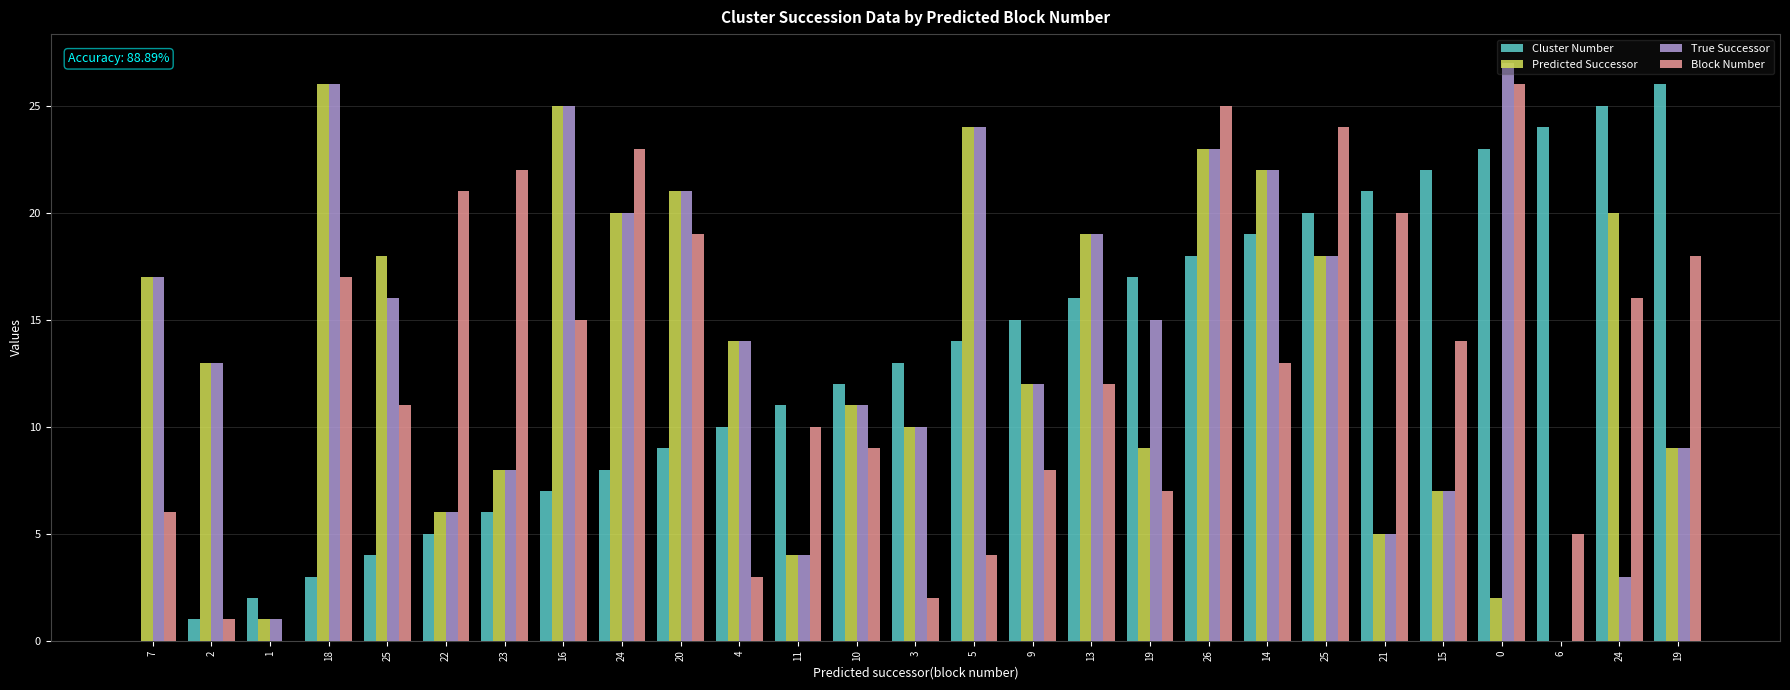

Reading right to left, transcribe all the data shown in this chart.

Cluster Number: 19=26	24=25	6=24	0=23	15=22	21=21	25=20	14=19	26=18	19=17	13=16	9=15	5=14	3=13	10=12	11=11	4=10	20=9	24=8	16=7	23=6	22=5	25=4	18=3	1=2	2=1	7=0
Predicted Successor: 19=9	24=20	6=0	0=2	15=7	21=5	25=18	14=22	26=23	19=9	13=19	9=12	5=24	3=10	10=11	11=4	4=14	20=21	24=20	16=25	23=8	22=6	25=18	18=26	1=1	2=13	7=17
True Successor: 19=9	24=3	6=0	0=27	15=7	21=5	25=18	14=22	26=23	19=15	13=19	9=12	5=24	3=10	10=11	11=4	4=14	20=21	24=20	16=25	23=8	22=6	25=16	18=26	1=1	2=13	7=17
Block Number: 19=18	24=16	6=5	0=26	15=14	21=20	25=24	14=13	26=25	19=7	13=12	9=8	5=4	3=2	10=9	11=10	4=3	20=19	24=23	16=15	23=22	22=21	25=11	18=17	1=0	2=1	7=6